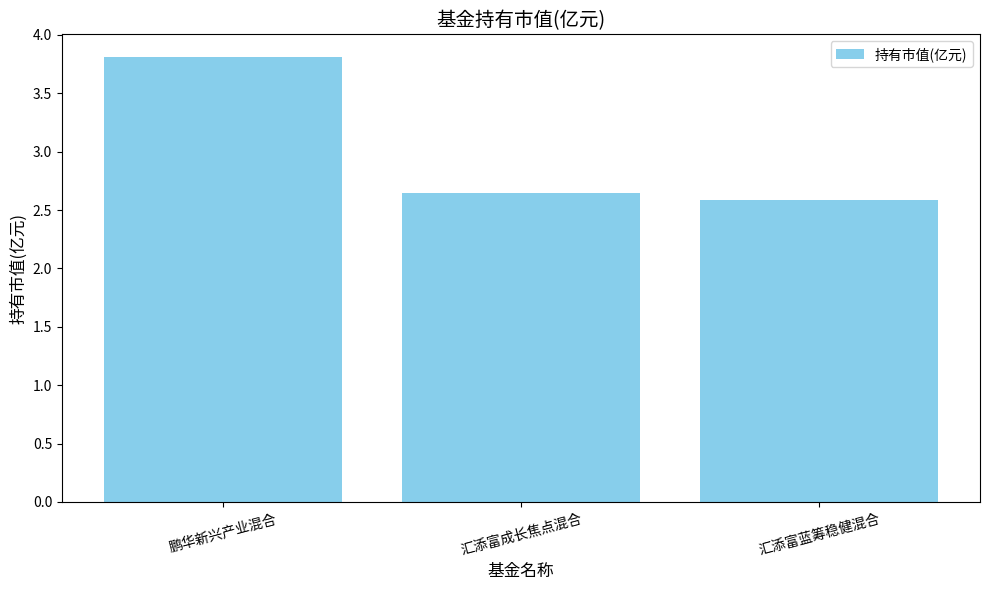

What is the change in value from 汇添富成长焦点混合 to 汇添富蓝筹稳健混合?

-0.1